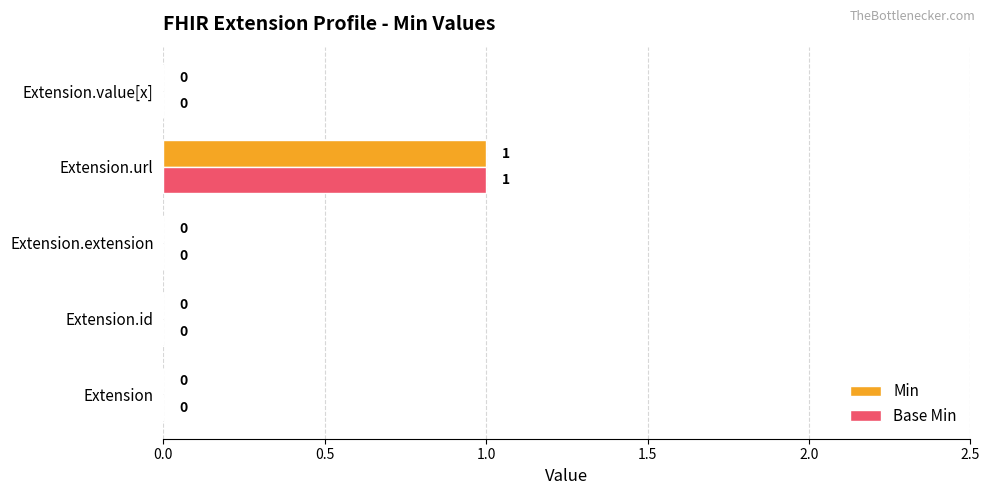

At which label does Base Min reach its peak?

Extension.url